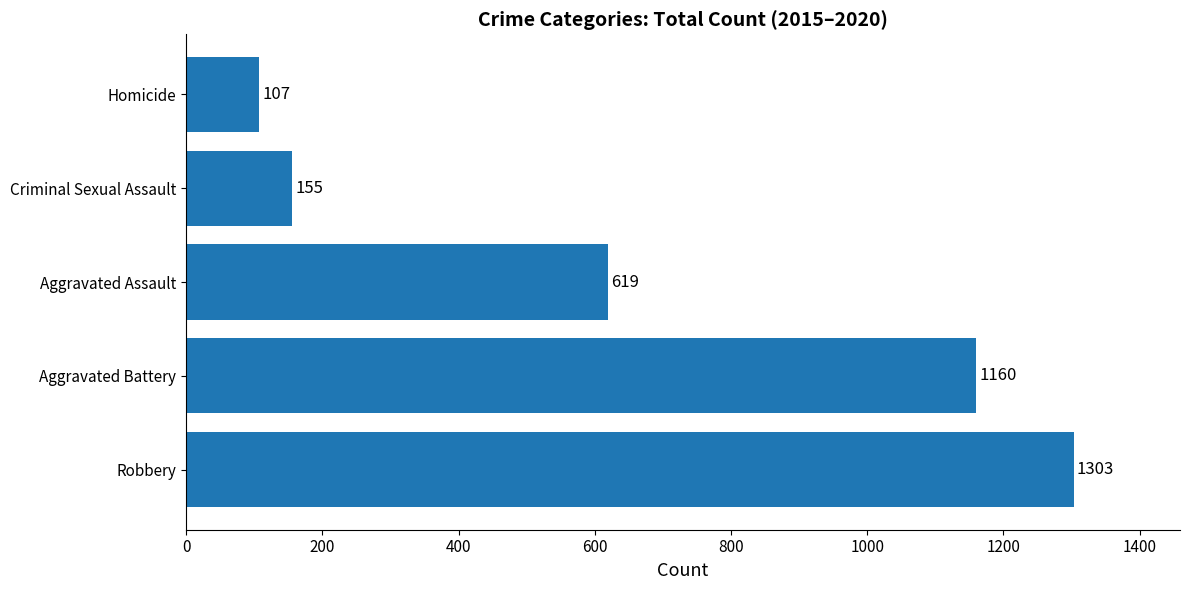

Where is the data nearest to the value 705?

Aggravated Assault